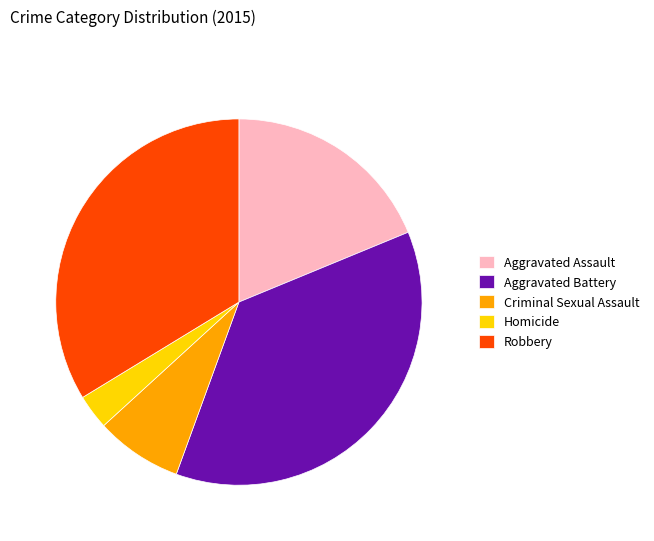

Do Robbery and Aggravated Battery together represent more than half of the pie?

Yes